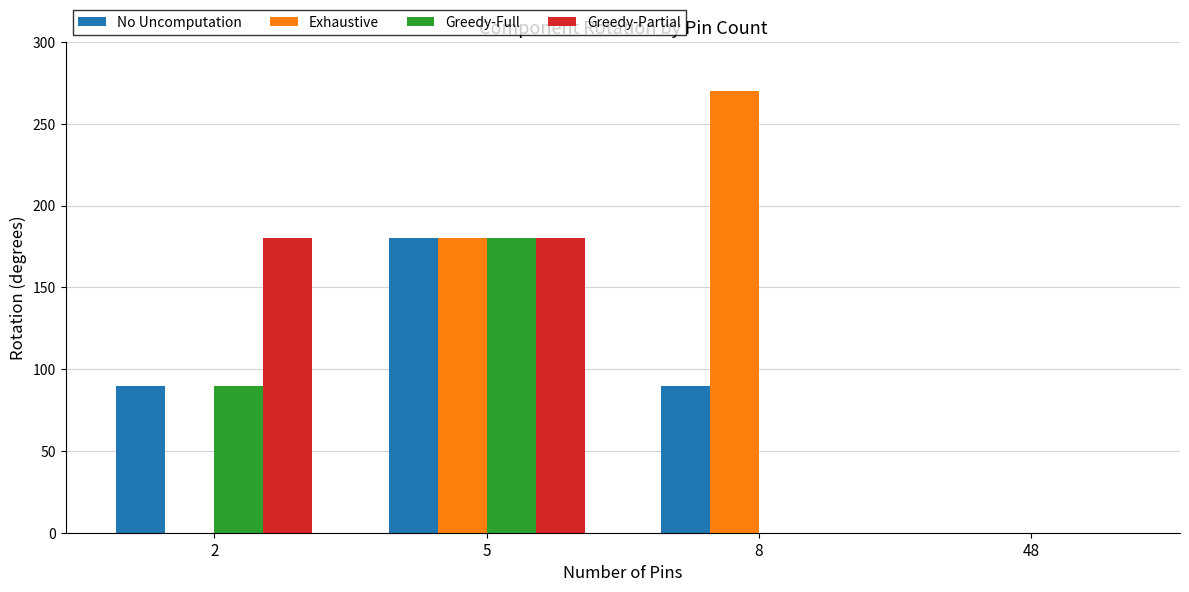

Count the number of data series in this chart.

4